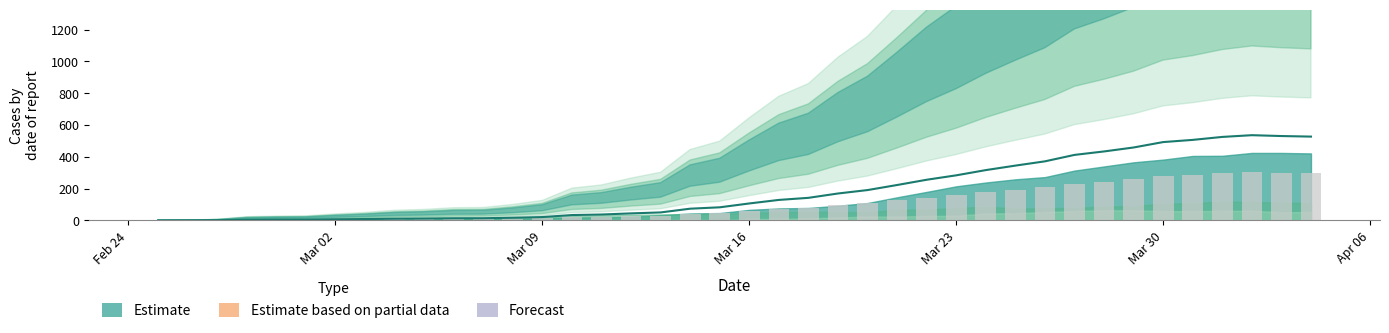

Reading left to right, extract all data points from this chart.

CH trend: 0.0	0.2	1.1	3.8	4.4	4.7	6.7	8.2	10.4	11.3	13.1	13.3	16.4	20.7	33.3	36.7	43.8	49.8	73.3	82.0	106.2	128.4	141.6	168.9	190.4	222.2	255.3	283.1	316.0	344.2	371.1	411.6	433.3	458.2	492.2	506.0	524.7	535.6	530.2	526.7
Reported: 0.0	0.1	0.6	2.1	2.5	2.6	3.8	4.6	5.9	6.4	7.4	7.5	9.2	11.6	18.8	20.6	24.6	28.0	41.2	46.1	59.8	72.2	79.6	95.0	107.1	125.0	143.6	159.2	177.8	193.6	208.8	231.5	243.8	257.8	276.9	284.6	295.1	301.2	298.2	296.2